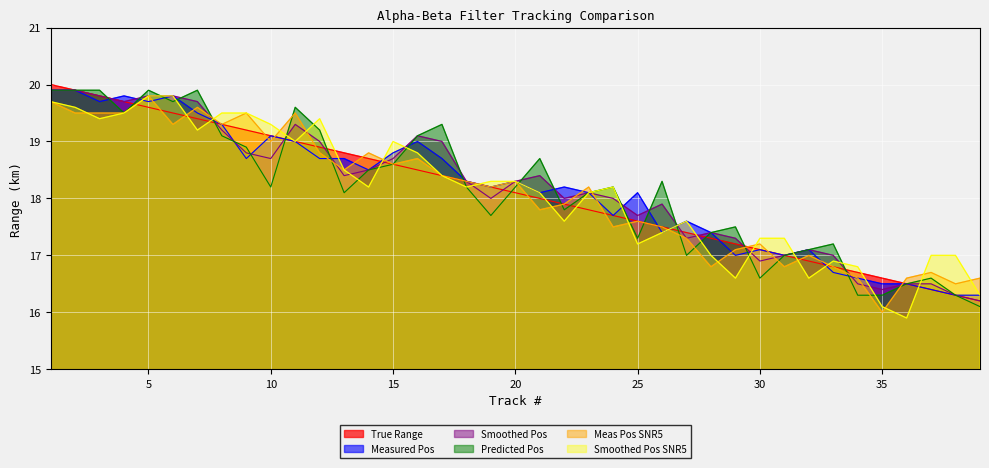

Between which two adjacent categories do Measured Pos and Predicted Pos first intersect?

3 and 4